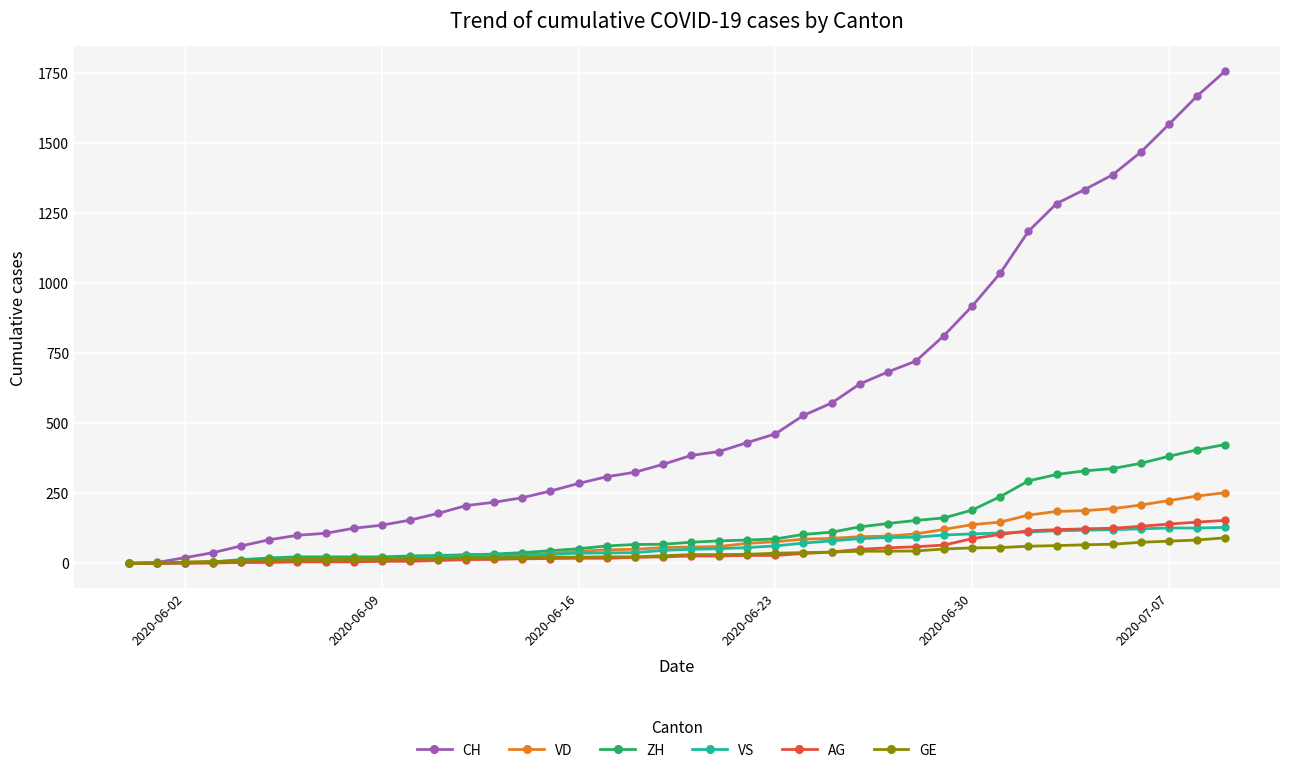

Which series has the largest total across all categories?

CH